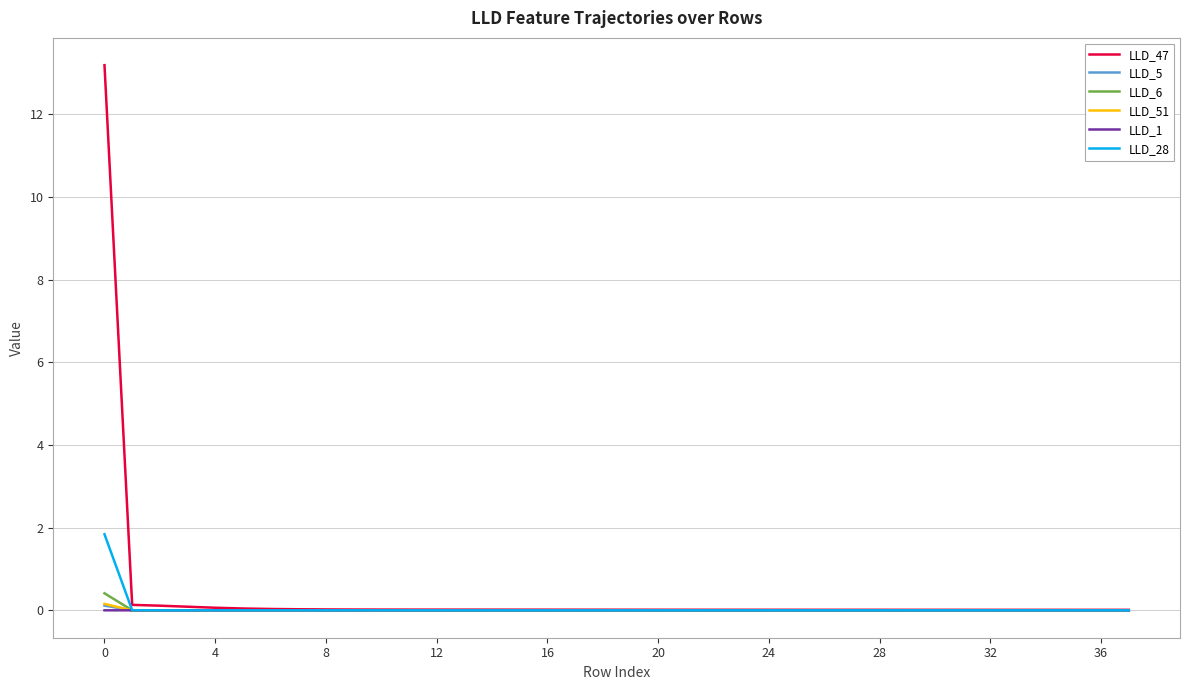

How many lines are shown in the chart?

6